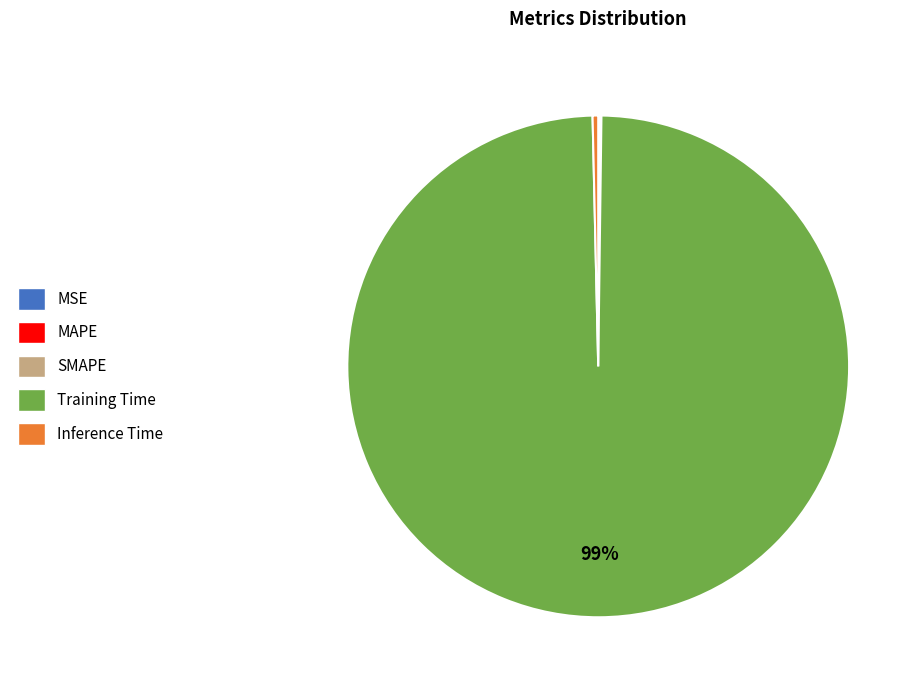

Combined, do Training Time and Inference Time account for over 50%?

Yes